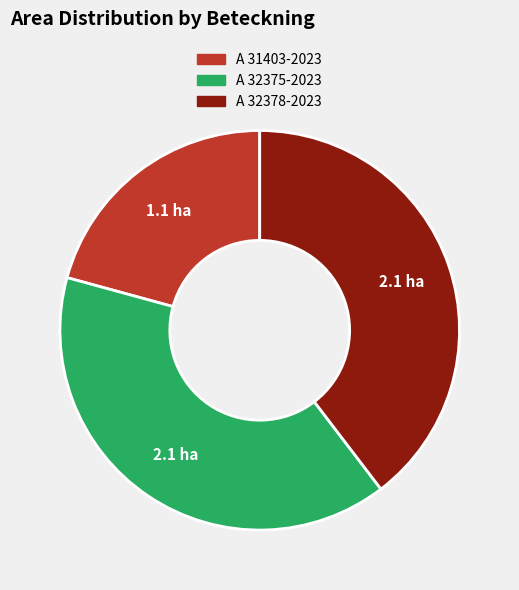

Combined, do A 32375-2023 and A 31403-2023 account for over 50%?

Yes